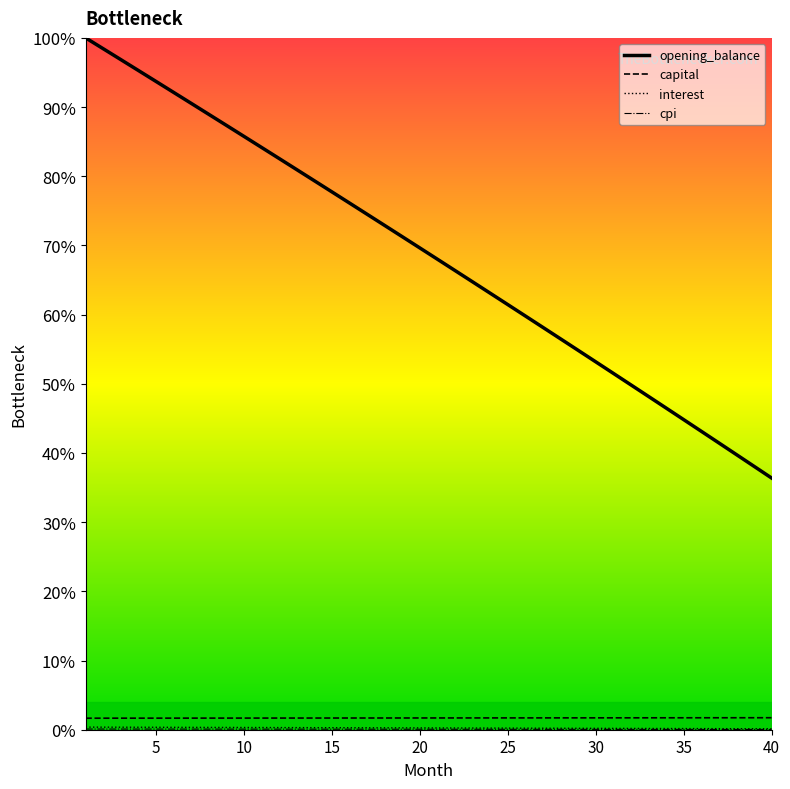

Which series has the largest total across all categories?

opening_balance